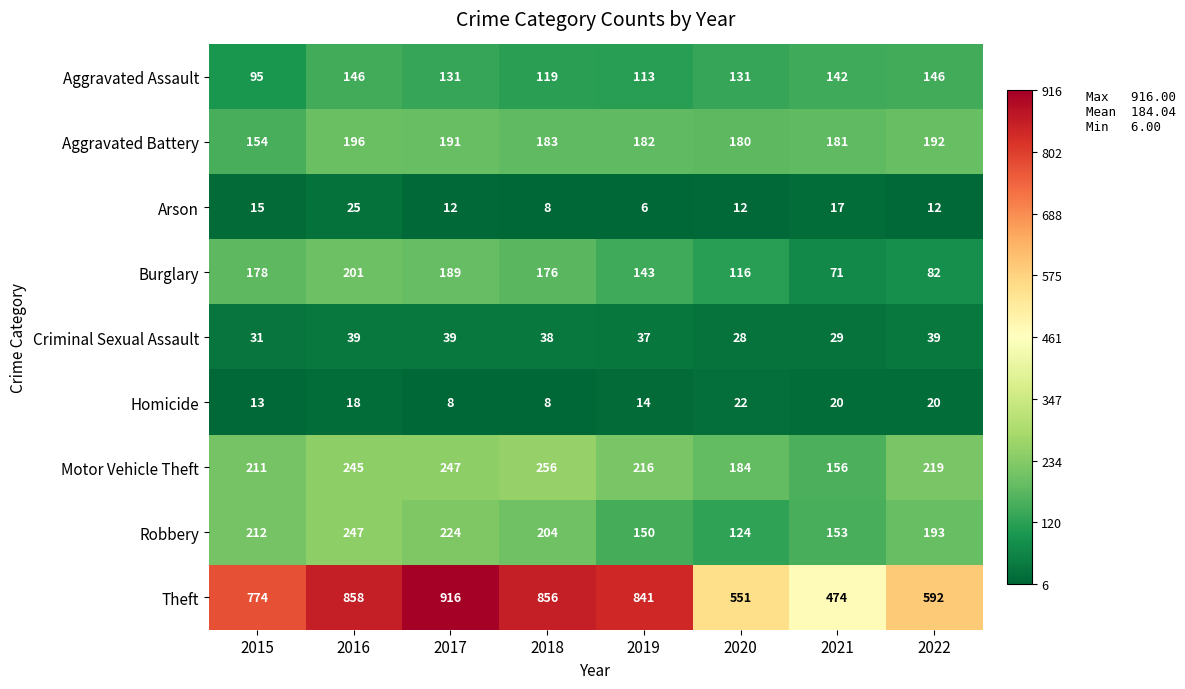

At how many categories does at least one series exceed 702?

5